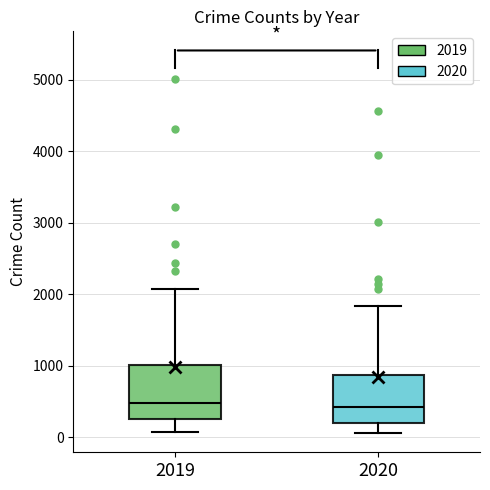

Reading left to right, read every box against the y-axis: the position of its median line, the range the box covers, and the ends of its whiskers. The values are not printed on the chart, so give them approximately, as read against the axis.

2019: median 500, box 300 to 1000, whiskers 100 to 2100
2020: median 400, box 200 to 900, whiskers 100 to 1800